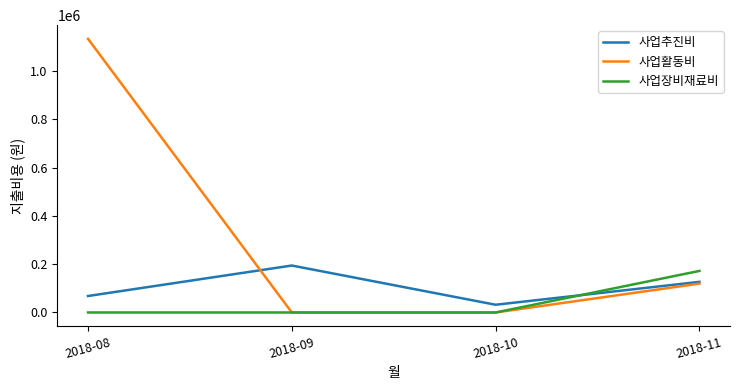

How many lines are shown in the chart?

3